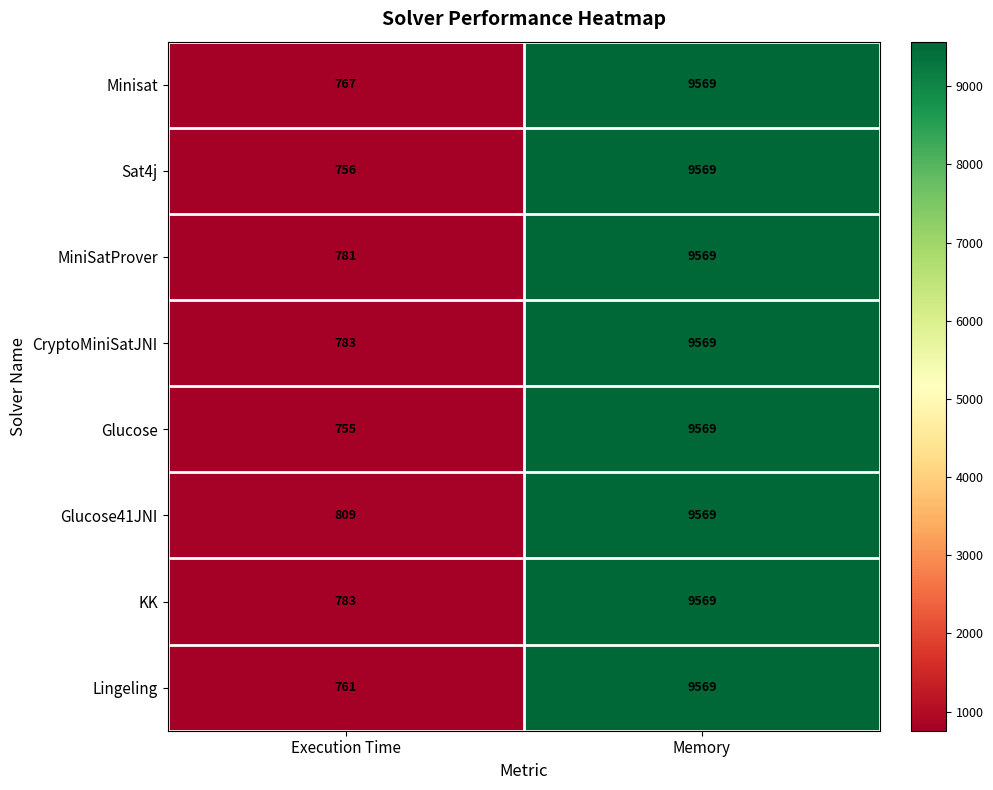

Rank the categories by Glucose value from lowest to highest.

Execution Time, Memory